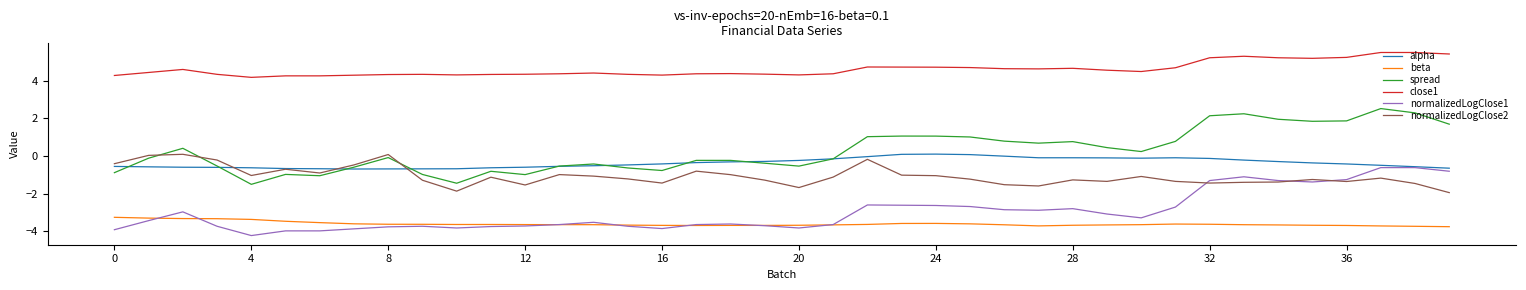

How many lines are shown in the chart?

6